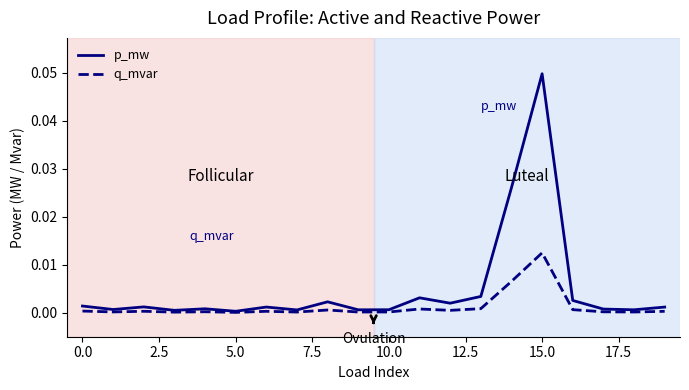

Which series has the largest total across all categories?

p_mw